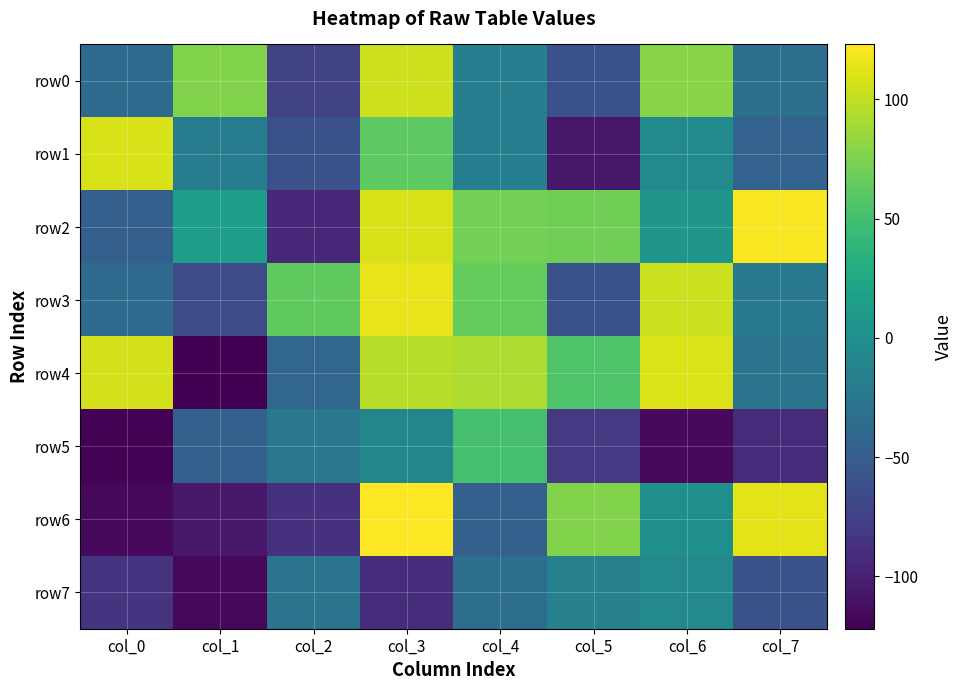

How many series are shown in this chart?

8